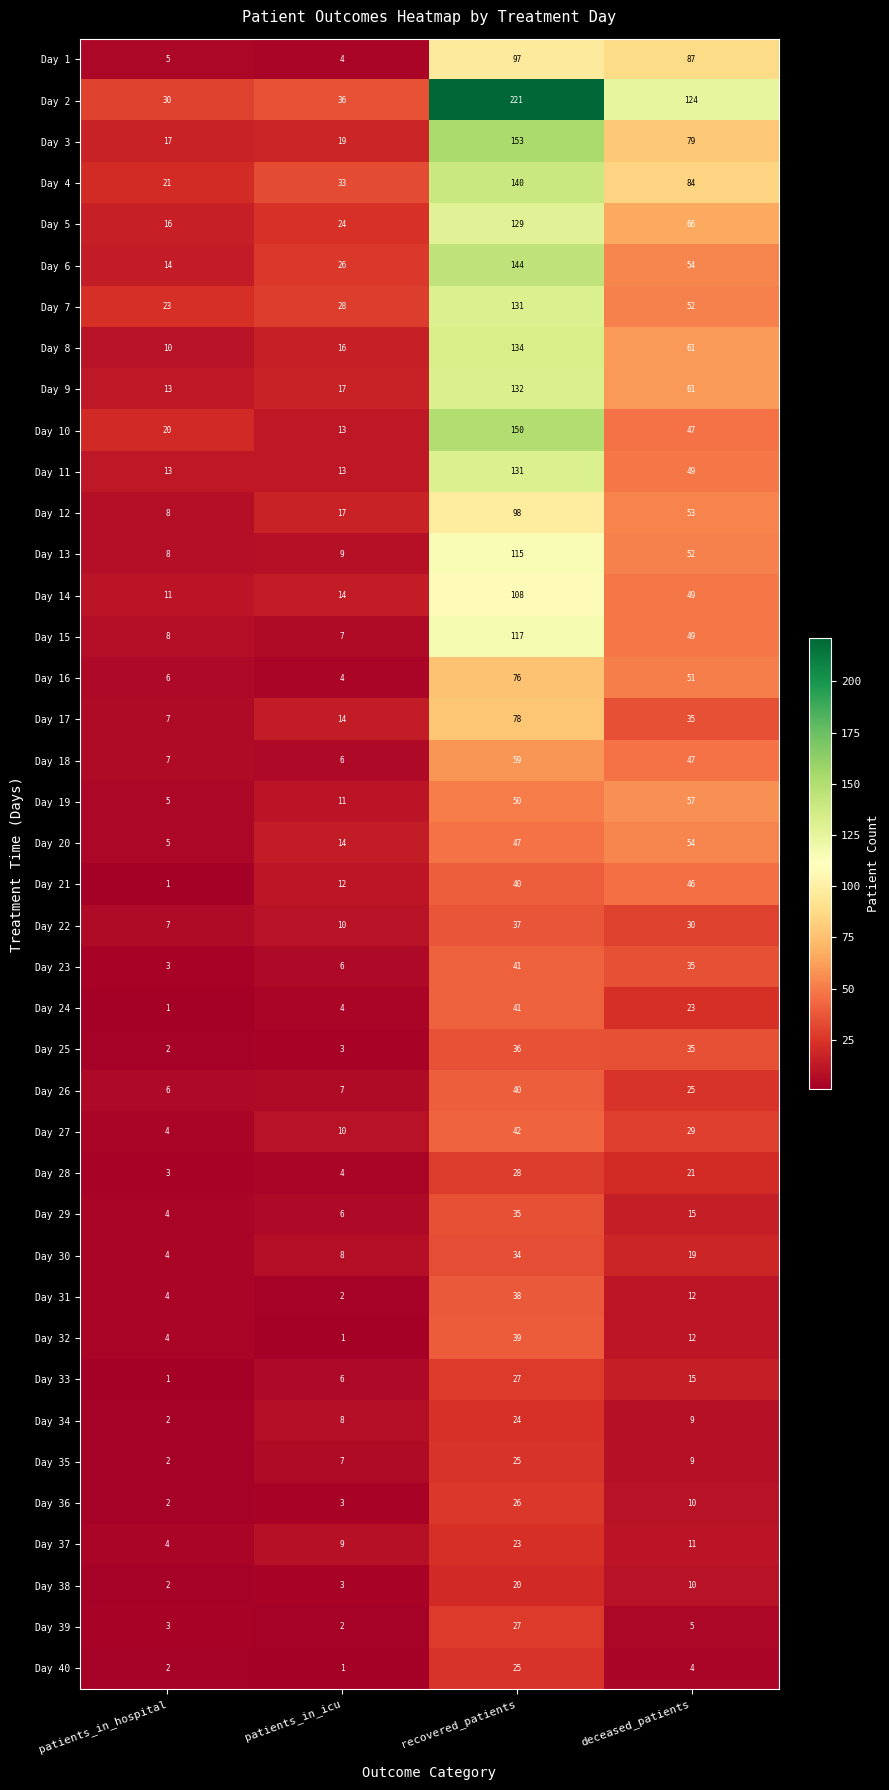

What is the difference between the Day 19 values at patients_in_hospital and patients_in_icu?

6